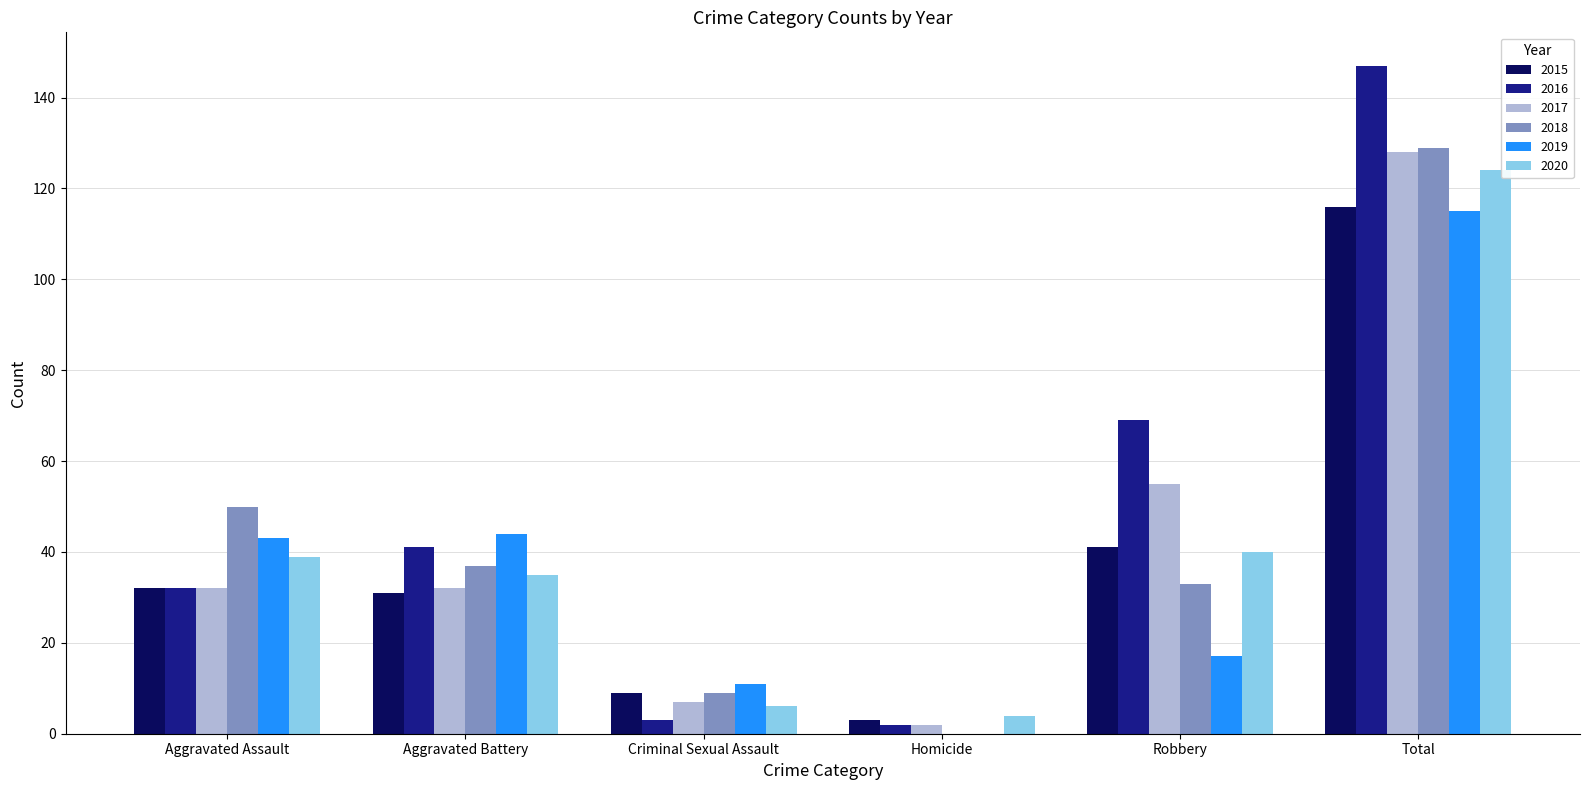

What is the average value of the 2019 series?

38